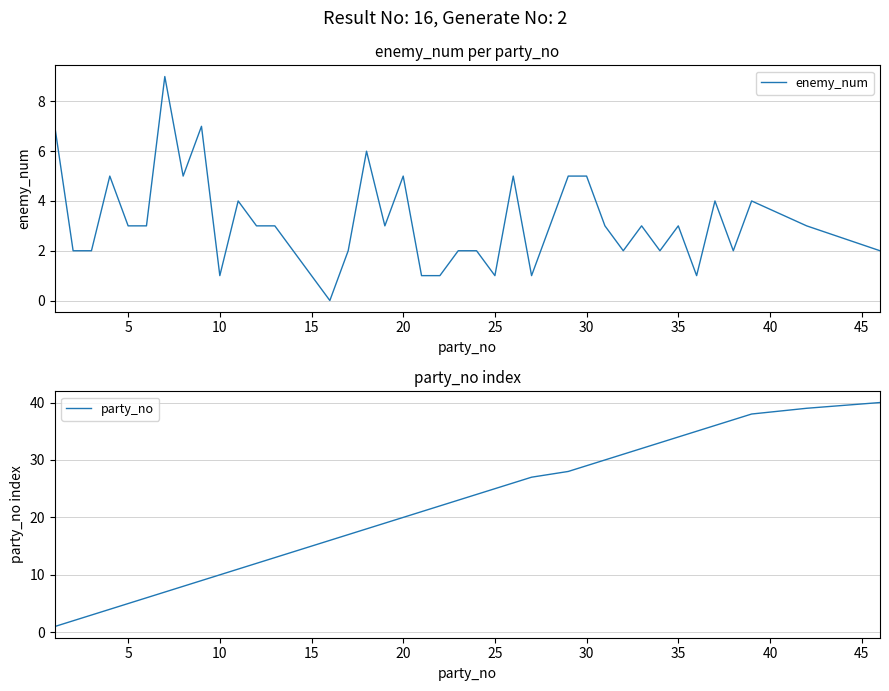

What is the highest value of the enemy_num series?

9